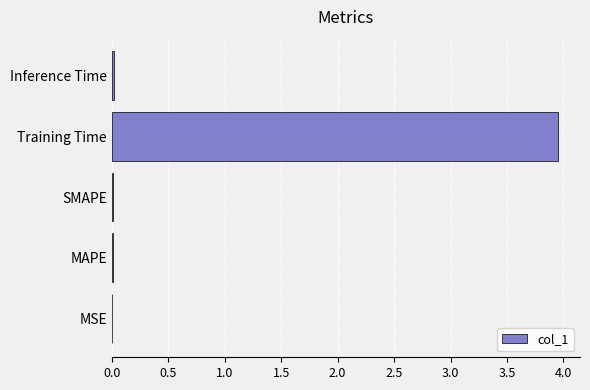

Between Inference Time and Training Time, which is larger?

Training Time